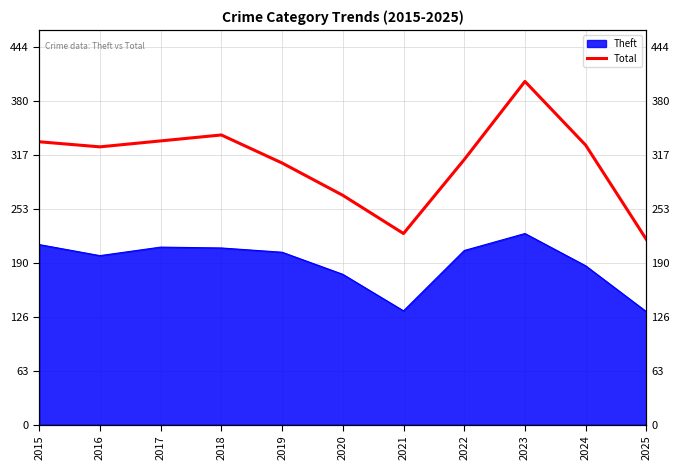

At which category does the data reach its first local valley?

2016